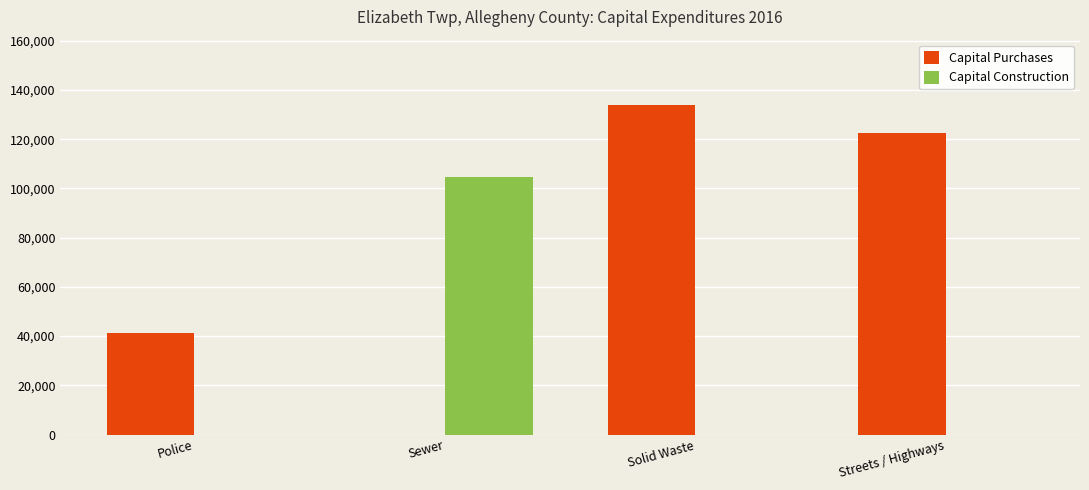

At which category is the sum across all series the highest?

Solid Waste